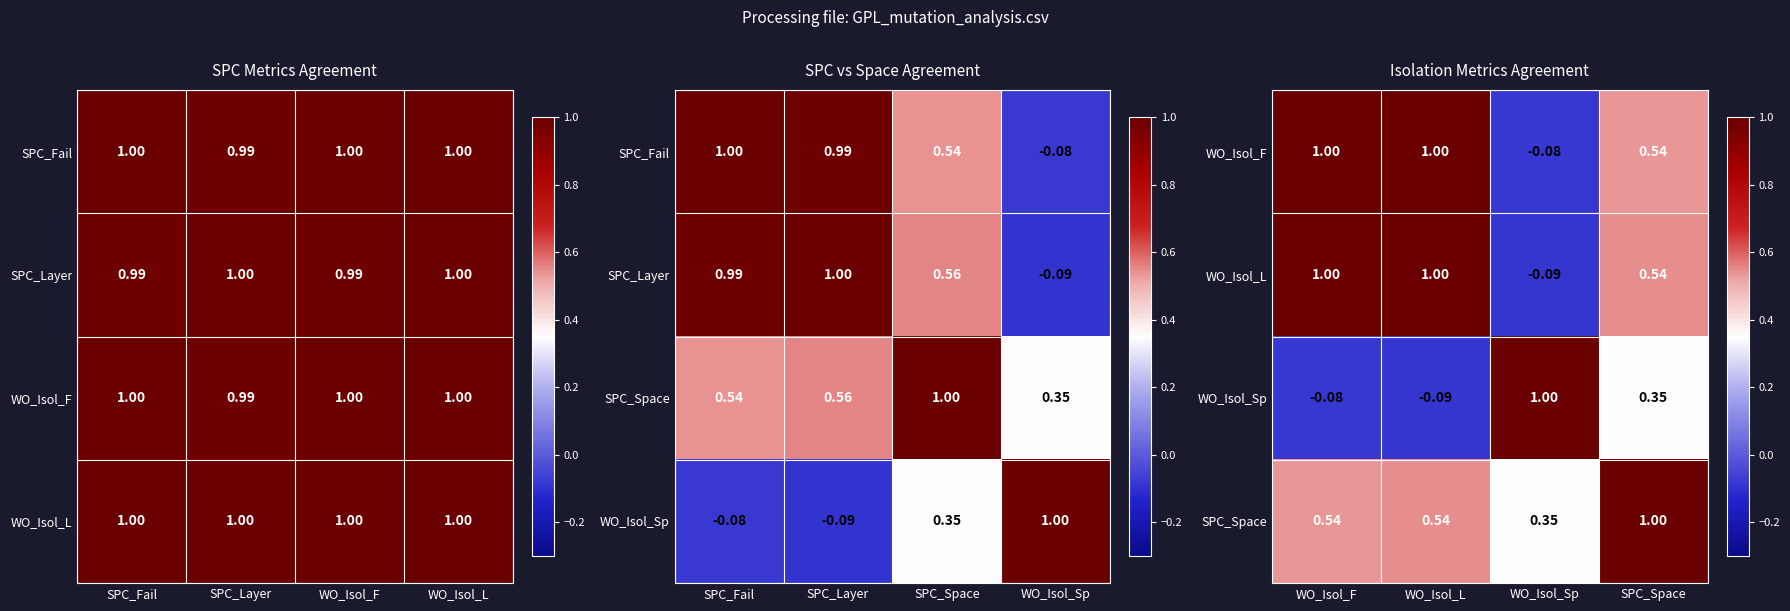

What is the highest value of the SPC_Space series?

1.0